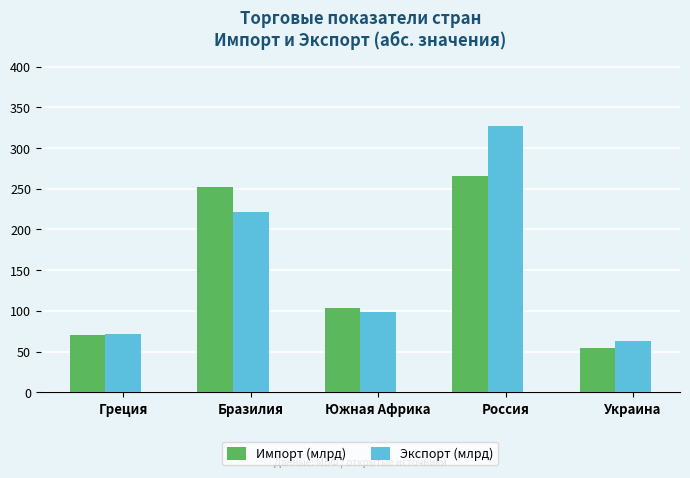

Reading left to right, transcribe all the data shown in this chart.

Импорт (млрд): Греция=70.1	Бразилия=251.7	Южная Африка=103.4	Россия=266.1	Украина=53.9
Экспорт (млрд): Греция=71.7	Бразилия=221.5	Южная Африка=98.9	Россия=326.9	Украина=62.5